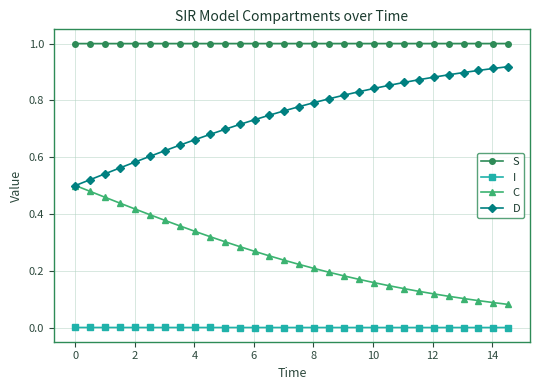

What is the sum of all D values?

22.4